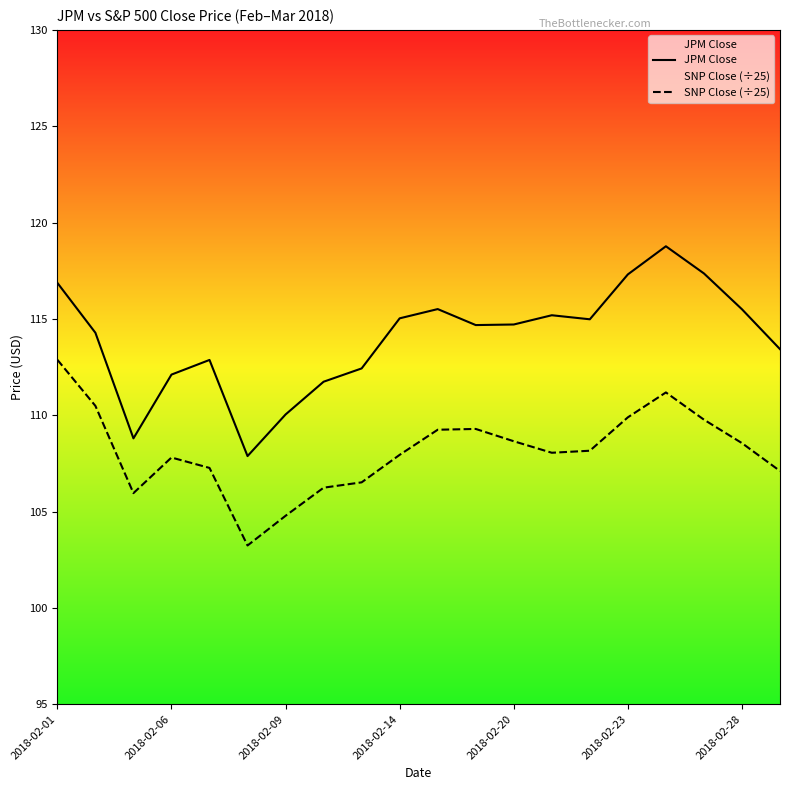

What is the difference between the maximum and second lowest values in the SNP Close (÷25) series?

8.1